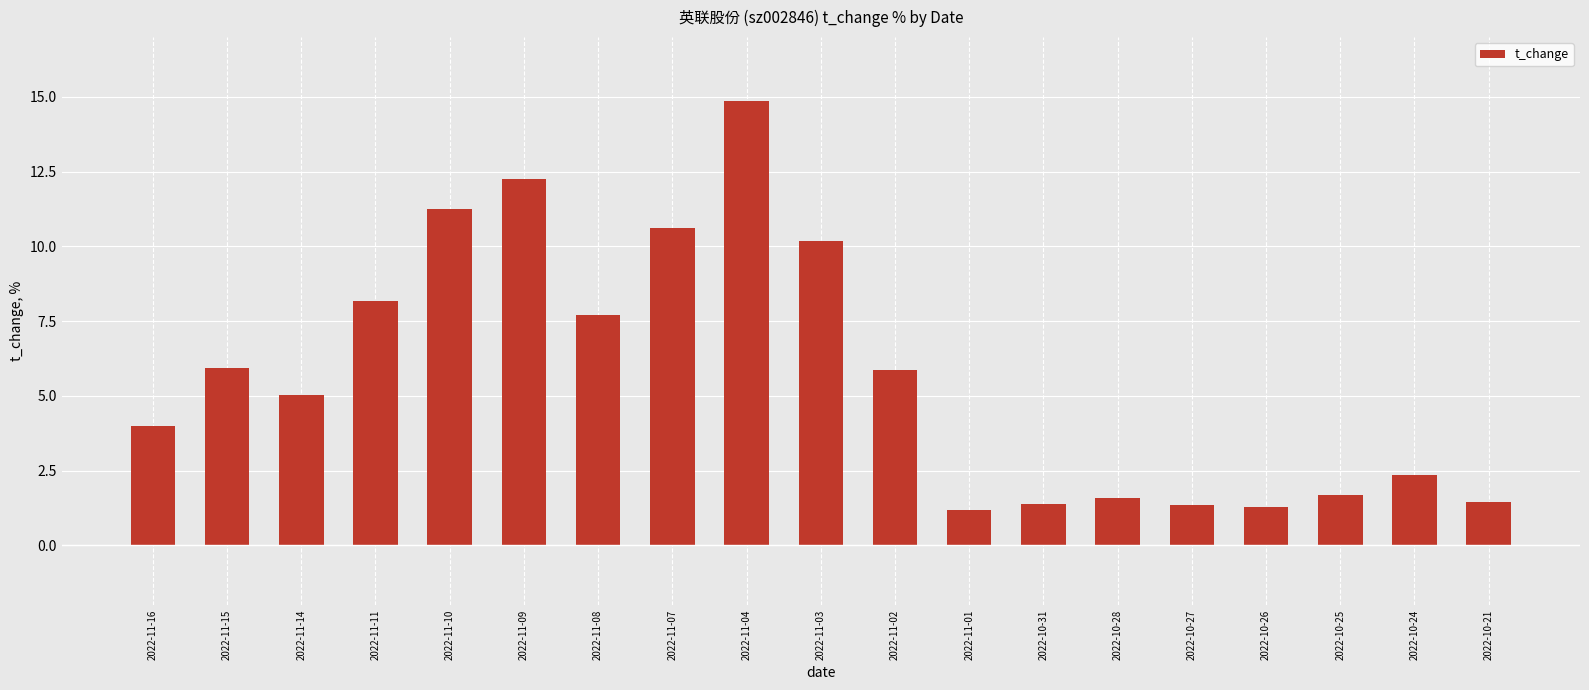

The chart shows a value of 12.2 at 2022-11-09. True or false?

True